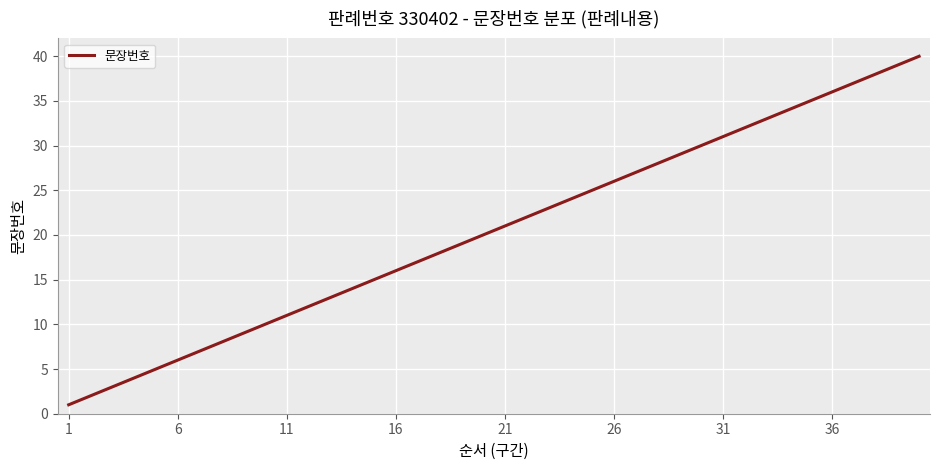

What is the minimum value shown in the chart?

1